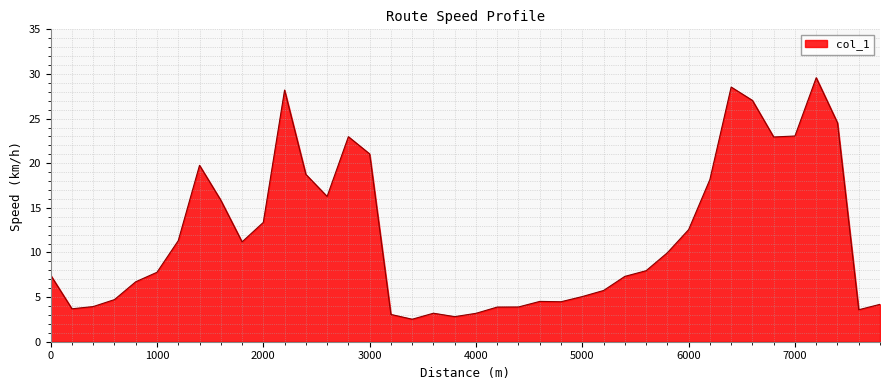

What is the difference between the maximum and minimum values?

27.1